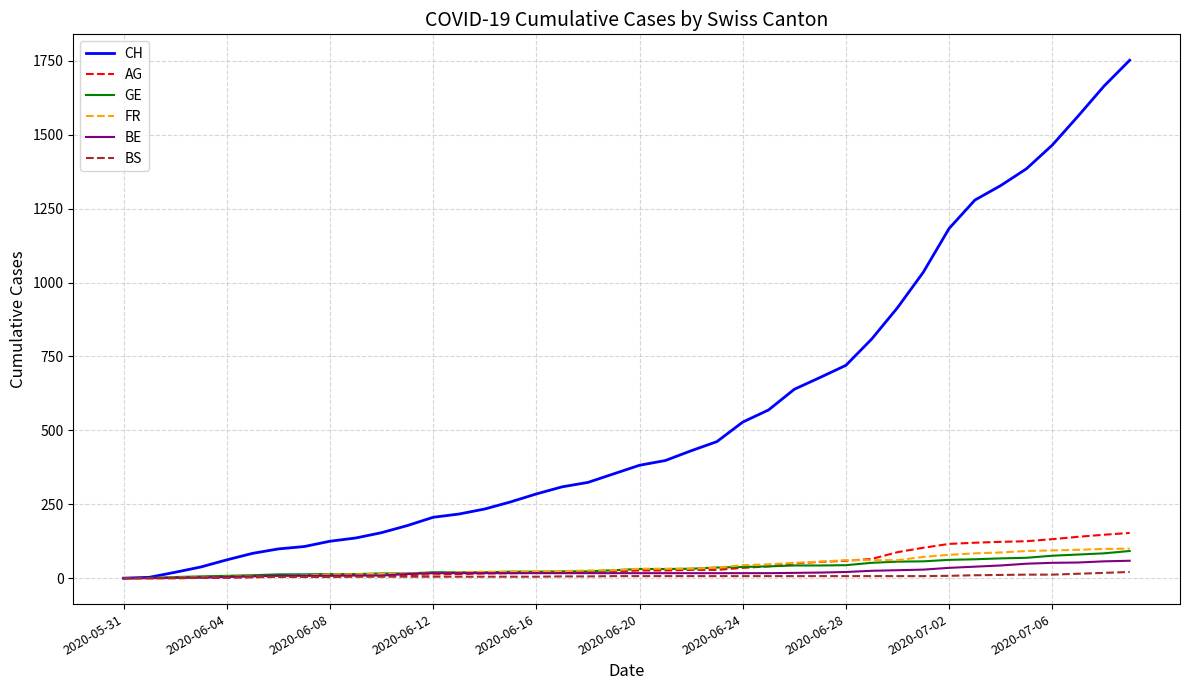

Which series has the largest total across all categories?

CH